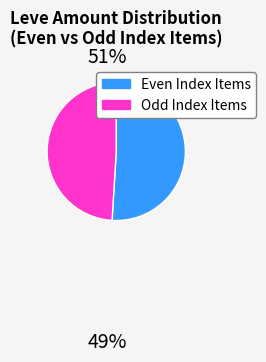

Does any single category account for the majority?

Yes